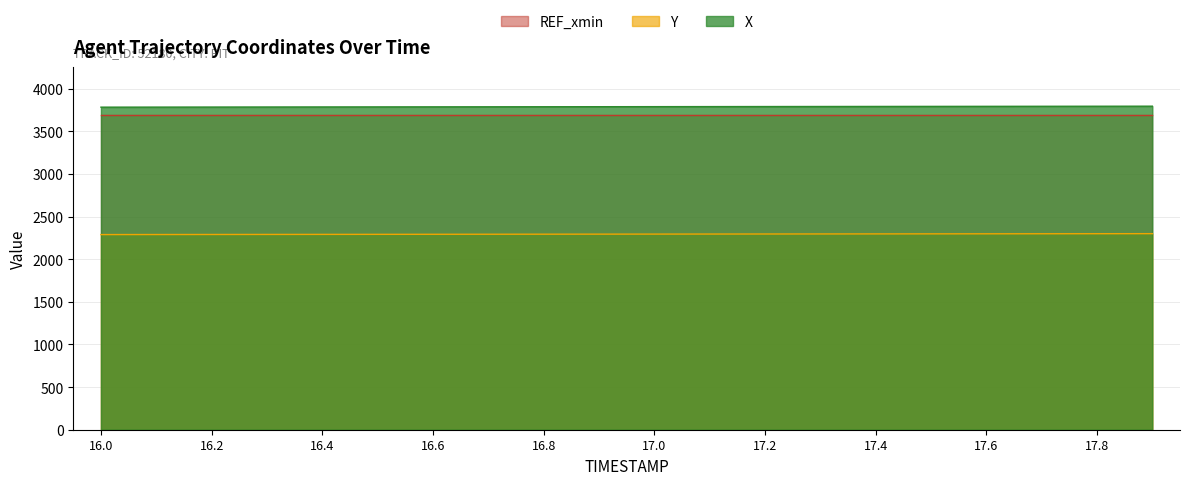

Which has a higher value, 16.6 or 16.9?

16.9